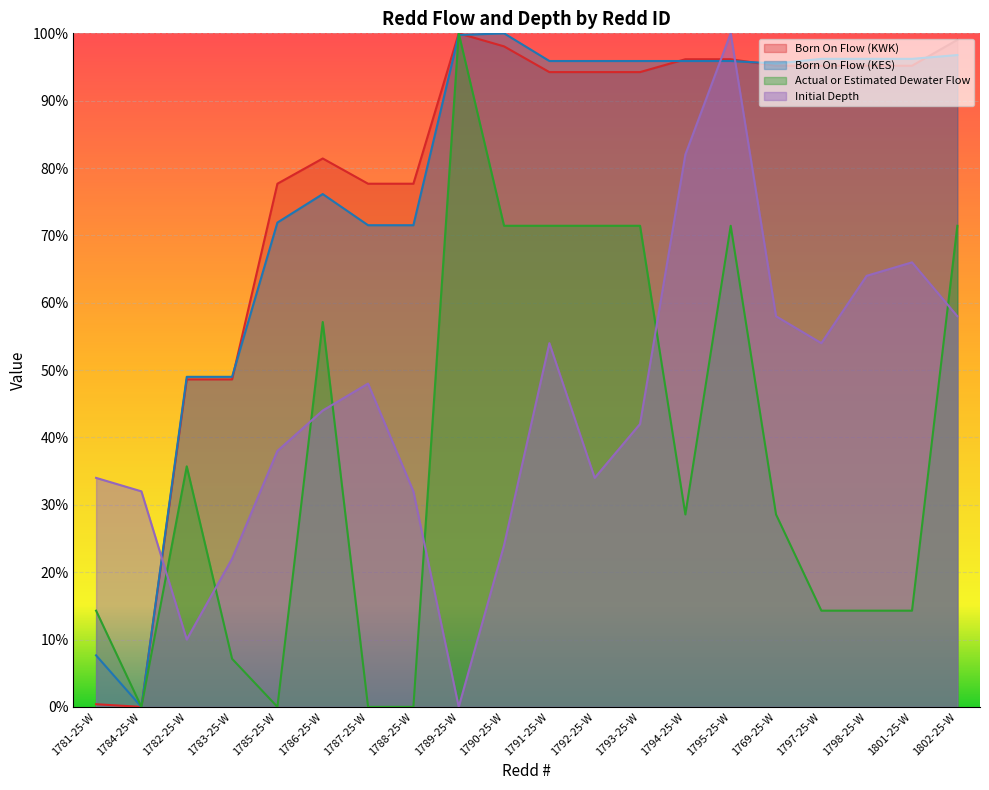

Reading left to right, extract all data points from this chart.

Born On Flow (KWK): 1781-25-W=0.4	1784-25-W=0.0	1782-25-W=48.6	1783-25-W=48.6	1785-25-W=77.7	1786-25-W=81.4	1787-25-W=77.7	1788-25-W=77.7	1789-25-W=100.0	1790-25-W=98.1	1791-25-W=94.2	1792-25-W=94.2	1793-25-W=94.2	1794-25-W=96.2	1795-25-W=96.2	1769-25-W=95.2	1797-25-W=95.2	1798-25-W=95.2	1801-25-W=95.2	1802-25-W=99.0
Born On Flow (KES): 1781-25-W=7.7	1784-25-W=0.0	1782-25-W=49.0	1783-25-W=49.0	1785-25-W=71.9	1786-25-W=76.1	1787-25-W=71.5	1788-25-W=71.5	1789-25-W=99.8	1790-25-W=100.0	1791-25-W=95.9	1792-25-W=95.9	1793-25-W=95.9	1794-25-W=95.9	1795-25-W=95.9	1769-25-W=95.5	1797-25-W=96.2	1798-25-W=96.2	1801-25-W=96.2	1802-25-W=96.8
Actual or Estimated Dewater Flow: 1781-25-W=14.3	1784-25-W=0.0	1782-25-W=35.7	1783-25-W=7.1	1785-25-W=0.0	1786-25-W=57.1	1787-25-W=0.0	1788-25-W=0.0	1789-25-W=100.0	1790-25-W=71.4	1791-25-W=71.4	1792-25-W=71.4	1793-25-W=71.4	1794-25-W=28.6	1795-25-W=71.4	1769-25-W=28.6	1797-25-W=14.3	1798-25-W=14.3	1801-25-W=14.3	1802-25-W=71.4
Initial Depth: 1781-25-W=34.0	1784-25-W=32.0	1782-25-W=10.0	1783-25-W=22.0	1785-25-W=38.0	1786-25-W=44.0	1787-25-W=48.0	1788-25-W=32.0	1789-25-W=0.0	1790-25-W=24.0	1791-25-W=54.0	1792-25-W=34.0	1793-25-W=42.0	1794-25-W=82.0	1795-25-W=100.0	1769-25-W=58.0	1797-25-W=54.0	1798-25-W=64.0	1801-25-W=66.0	1802-25-W=58.0